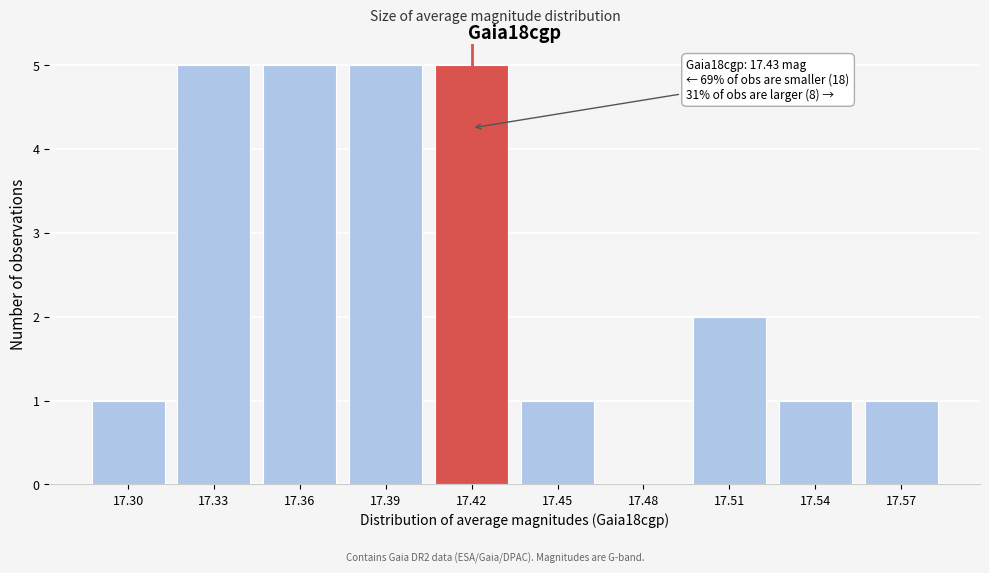

Reading left to right, what are all the values shown in this chart?

17.30=1	17.33=5	17.36=5	17.39=5	17.42=5	17.45=1	17.48=0	17.51=2	17.54=1	17.57=1